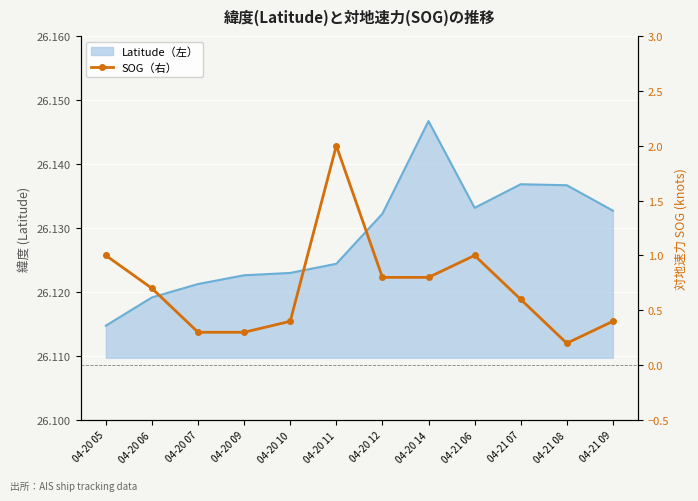

Is it true that the value at 04-20 14 is 0.2?

False